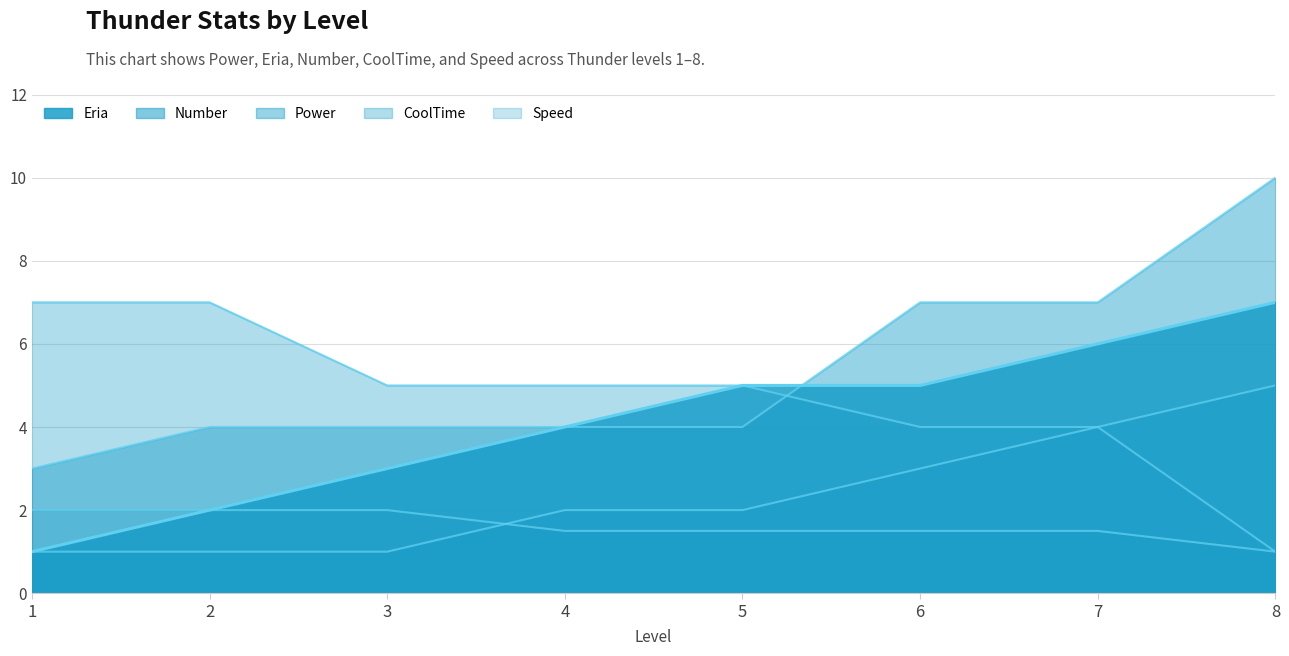

Reading right to left, what are all the values shown in this chart?

Eria line: 7.0	6.0	5.0	5.0	4.0	3.0	2.0	1.0
Number line: 5.0	4.0	3.0	2.0	2.0	1.0	1.0	1.0
Power line: 10.0	7.0	7.0	4.0	4.0	4.0	4.0	3.0
CoolTime line: 1.0	4.0	4.0	5.0	5.0	5.0	7.0	7.0
Speed line: 1.0	1.5	1.5	1.5	1.5	2.0	2.0	2.0